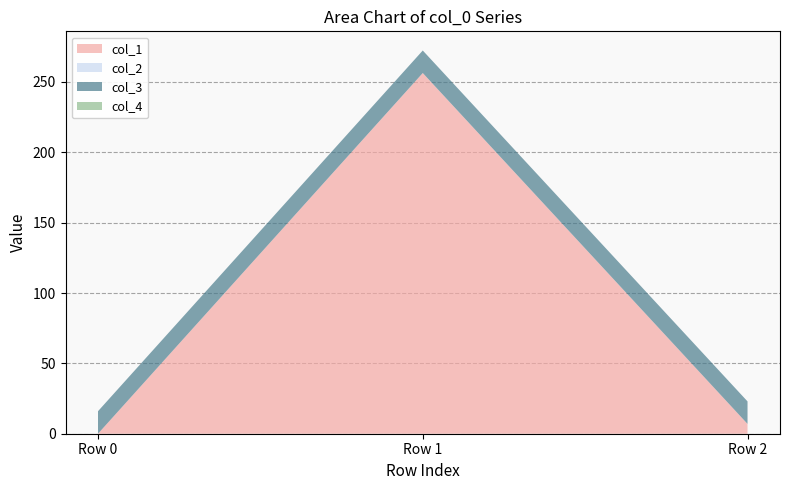

Reading left to right, list all the values displayed in this chart.

col_1: 0.0	256.3	7.0
col_2: 0.0	0.0	0.0
col_3: 16.0	16.0	16.0
col_4: 0.0	0.0	0.0